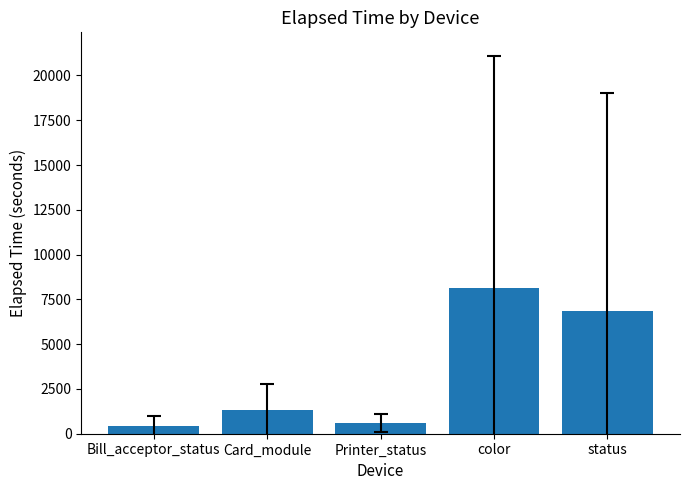

True or false: the data shows 6862.2 at status.

True